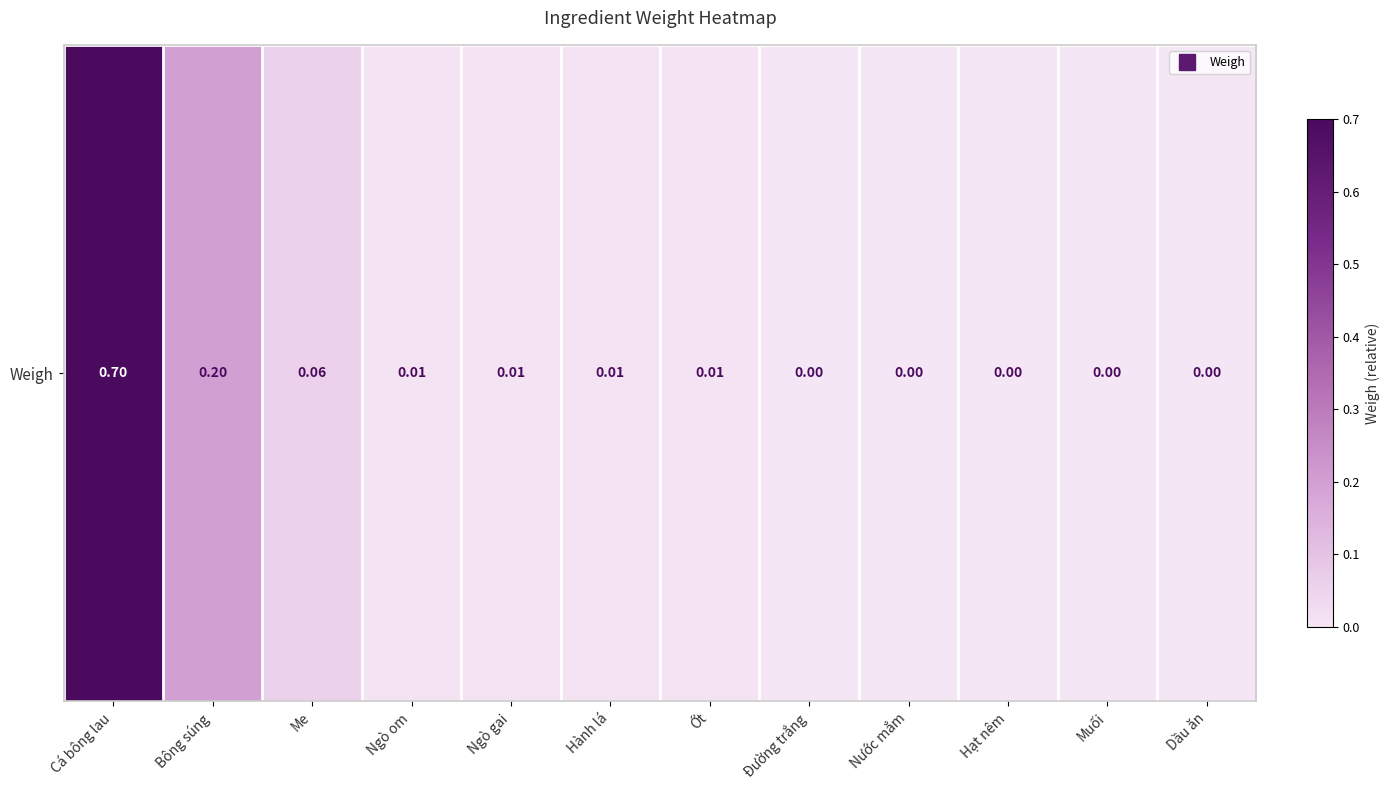

Reading left to right, what are all the values shown in this chart?

Cá bông lau=0.7	Bông súng=0.2	Me=0.1	Ngò om=0.0	Ngò gai=0.0	Hành lá=0.0	Ớt=0.0	Đường trắng=0.0	Nước mắm=0.0	Hạt nêm=0.0	Muối=0.0	Dầu ăn=0.0